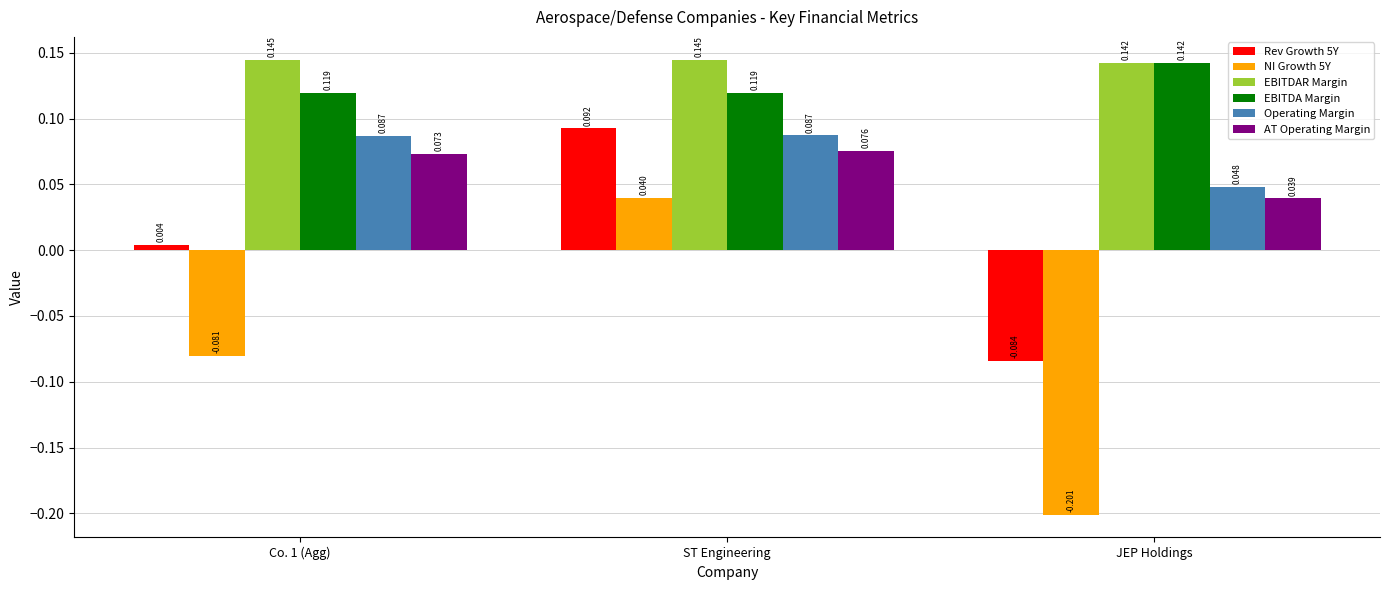

Rank the series at Co. 1 (Agg) from lowest to highest value.

NI Growth 5Y, Rev Growth 5Y, AT Operating Margin, Operating Margin, EBITDA Margin, EBITDAR Margin